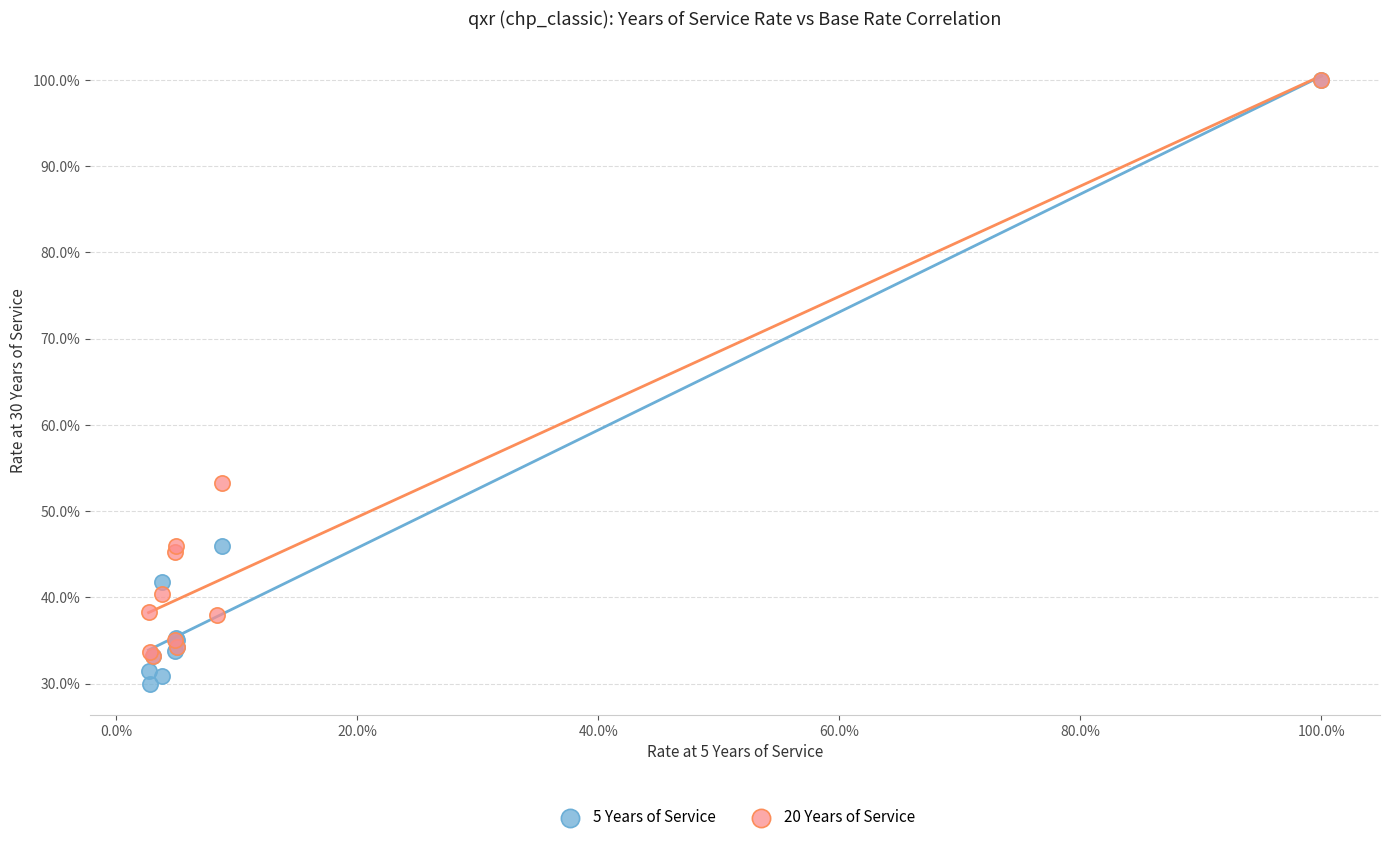

Which series reaches the minimum Y coordinate?

5 Years of Service